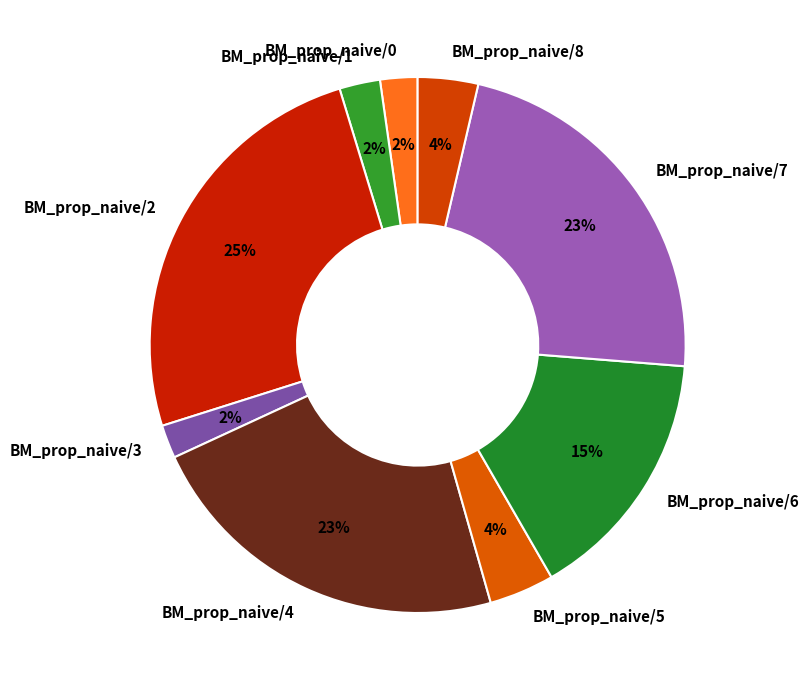

To the nearest percent, what is the difference between the largest and smallest slice percentages?

23%